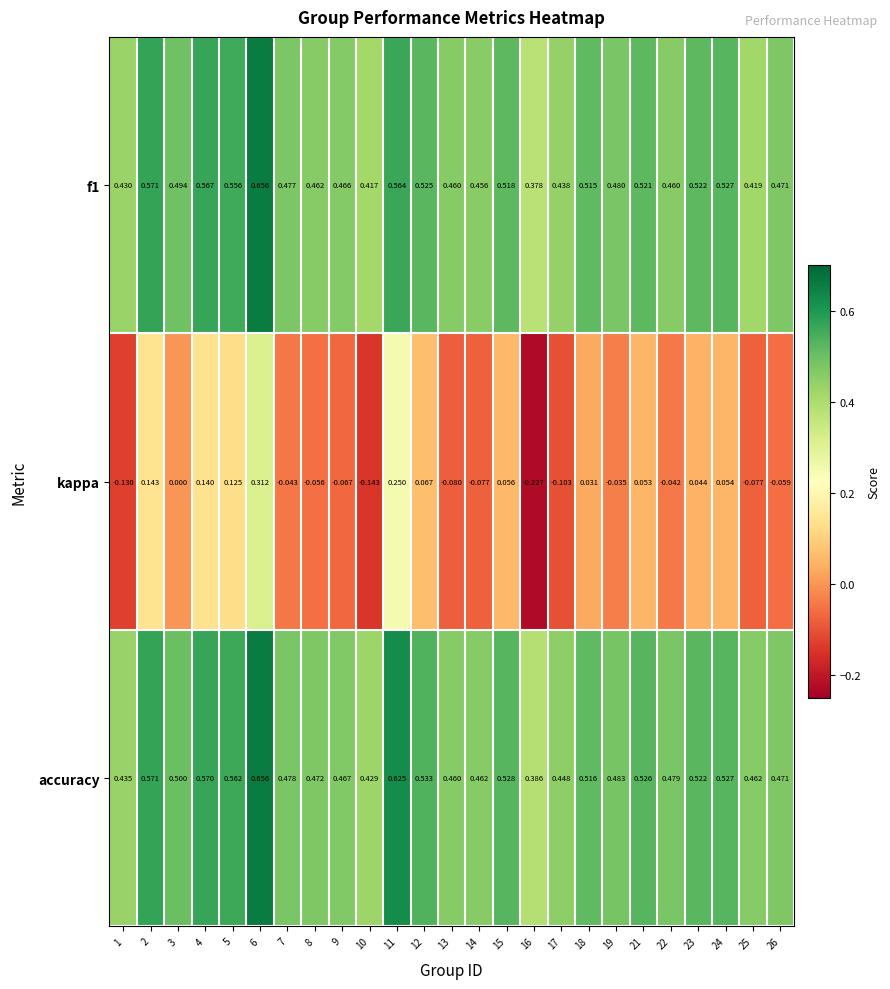

Between 10 and 25, which series saw the biggest shift?

kappa